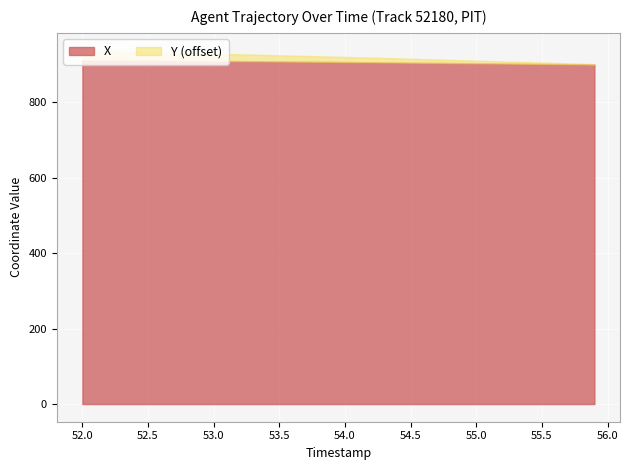

At which label is X closest to 905?

54.4